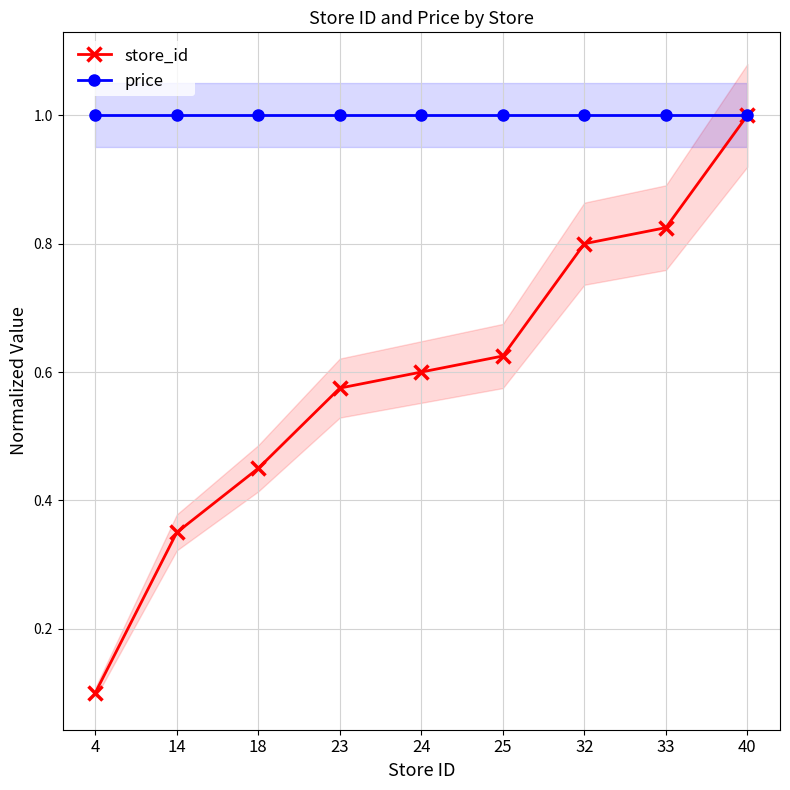

Is the value of store_id at 40 greater than the value of price at 25?

No